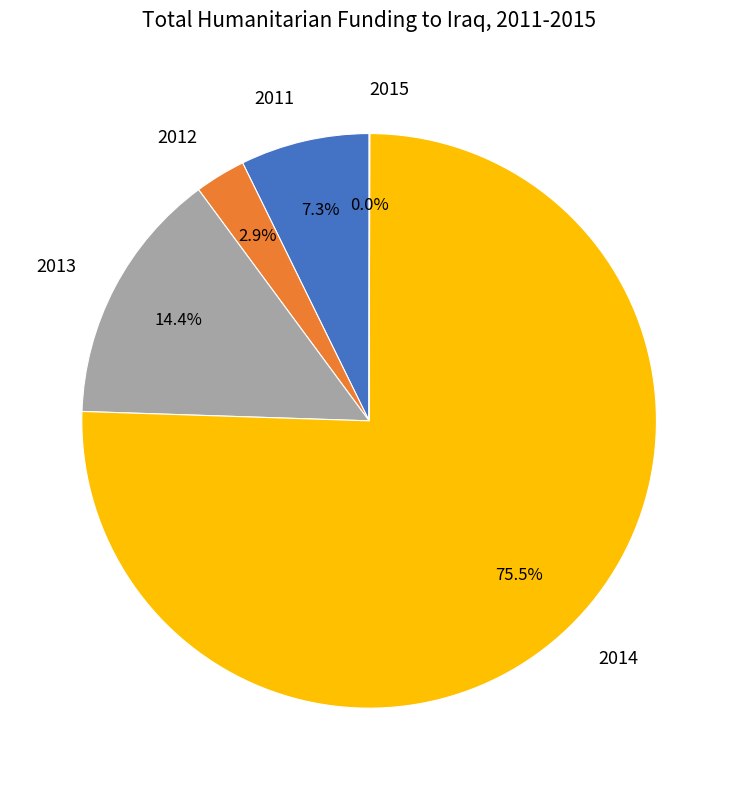

Is there any slice that represents more than half of the pie?

Yes